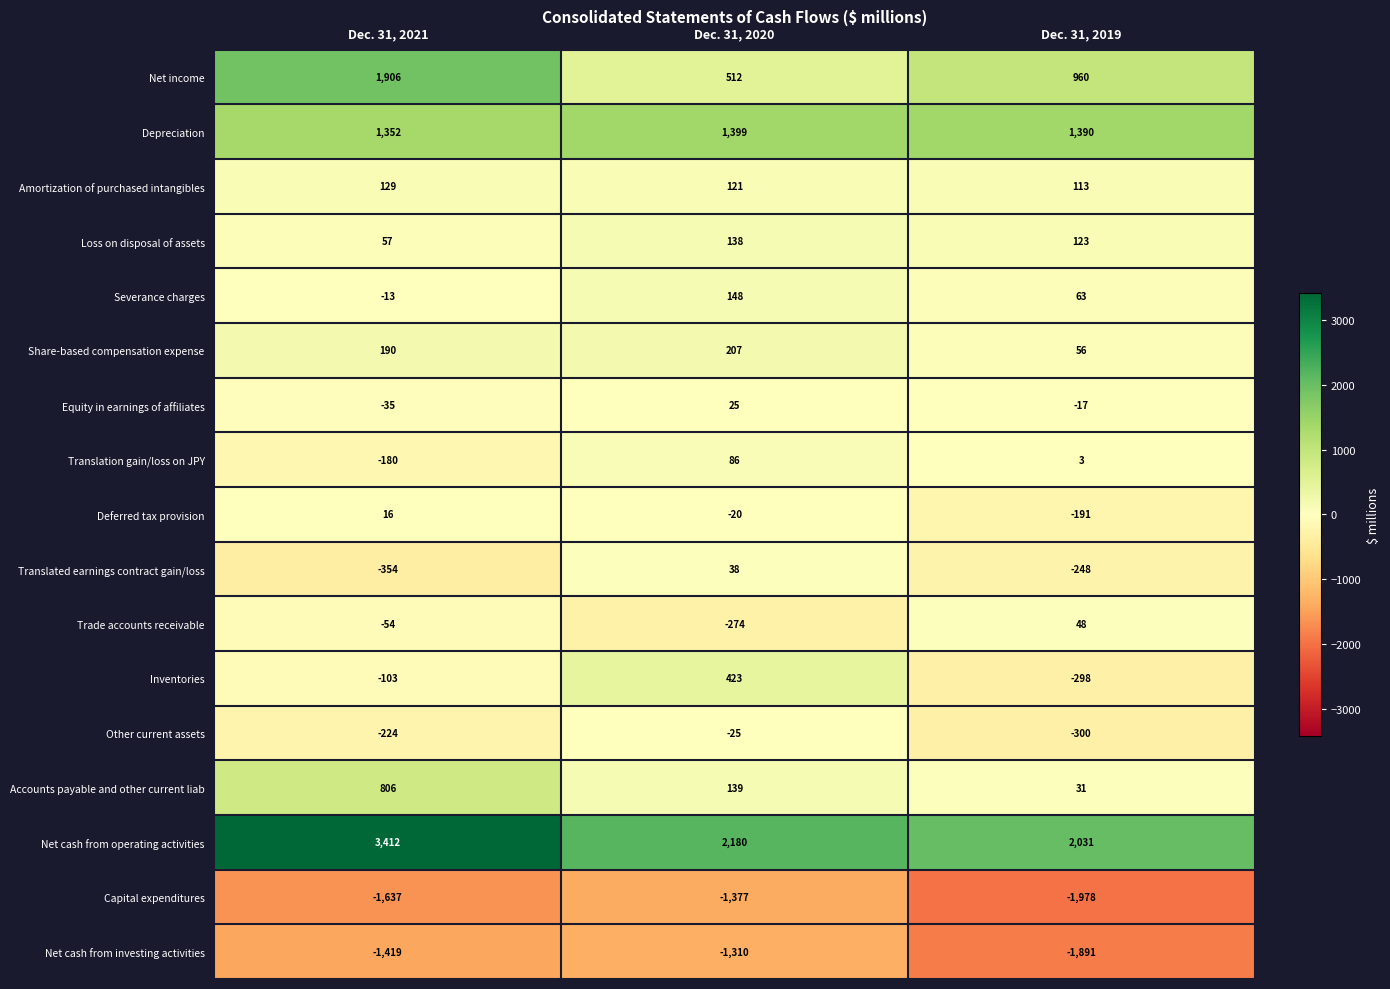

Between Dec. 31, 2020 and Dec. 31, 2019, which series saw the biggest shift?

Inventories